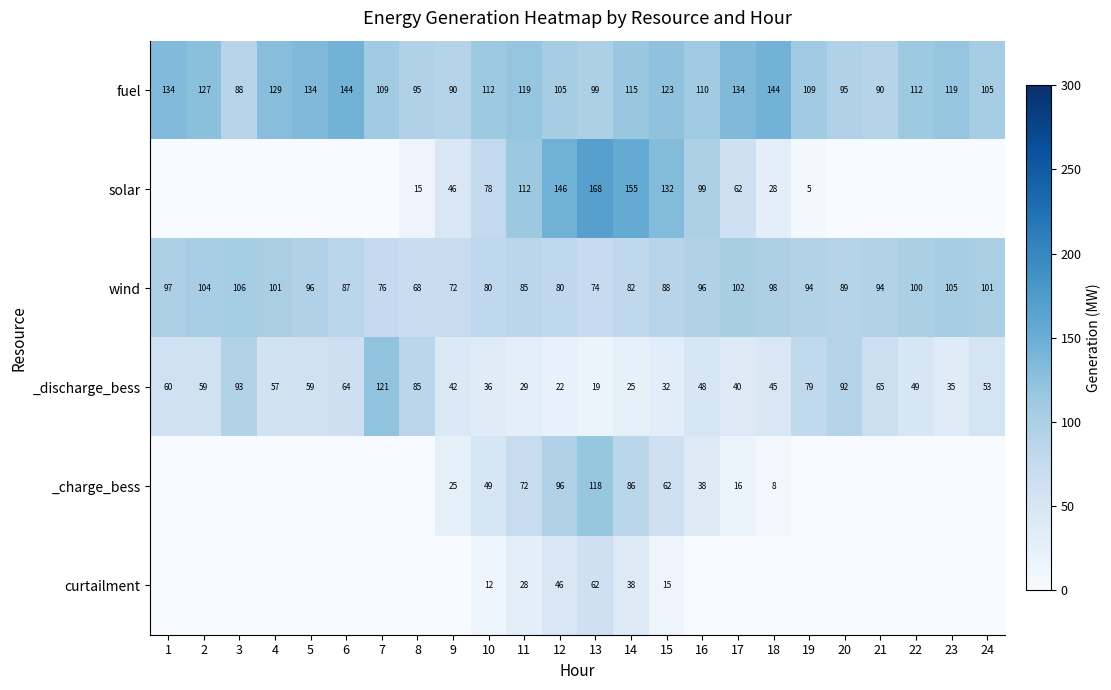

True or false: _discharge_bess has a value of 49 at 22.

True